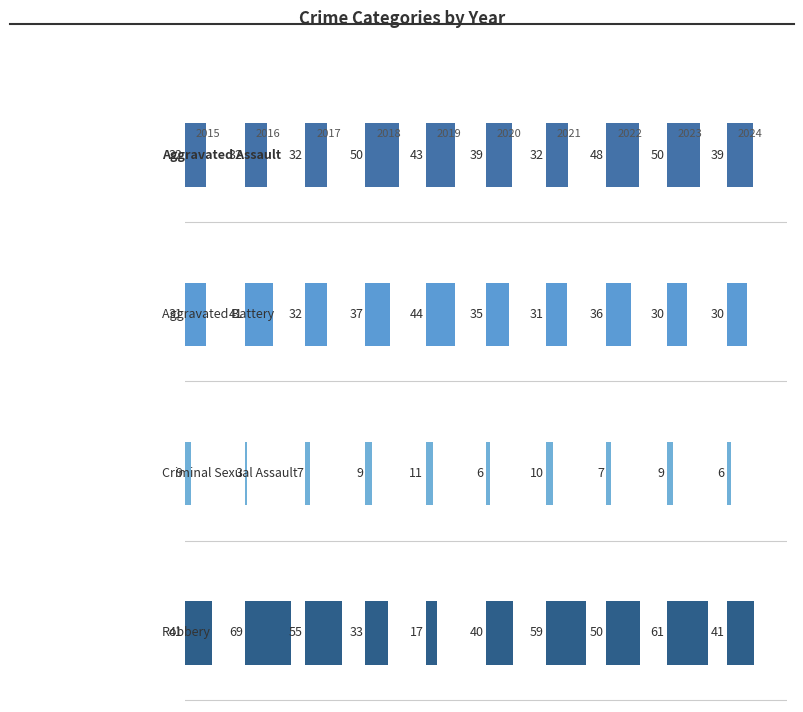

What is the sum of the Aggravated Assault values at 0 and 100?

64